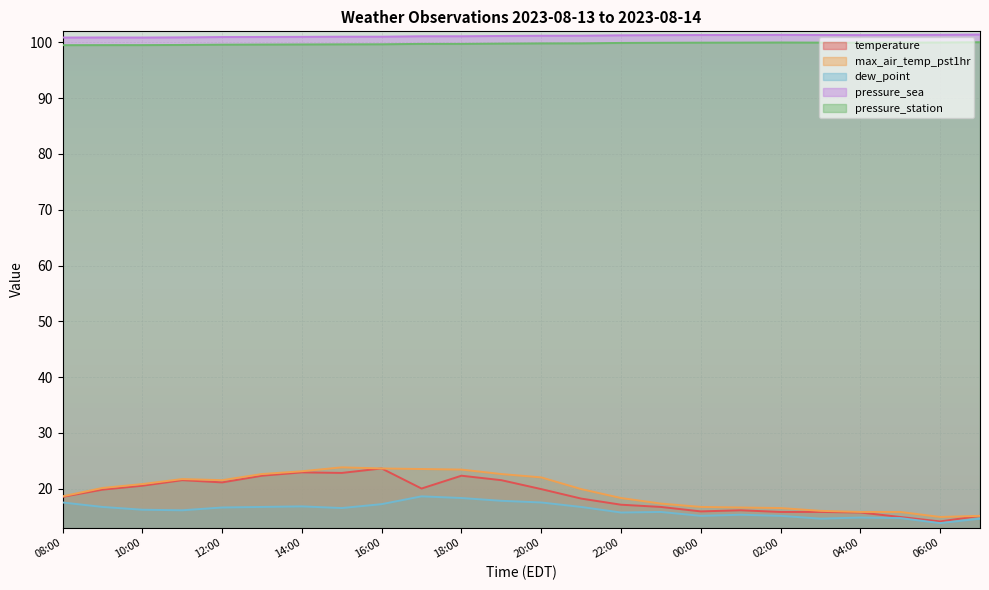

Where is the first local maximum for pressure_station?

02:00